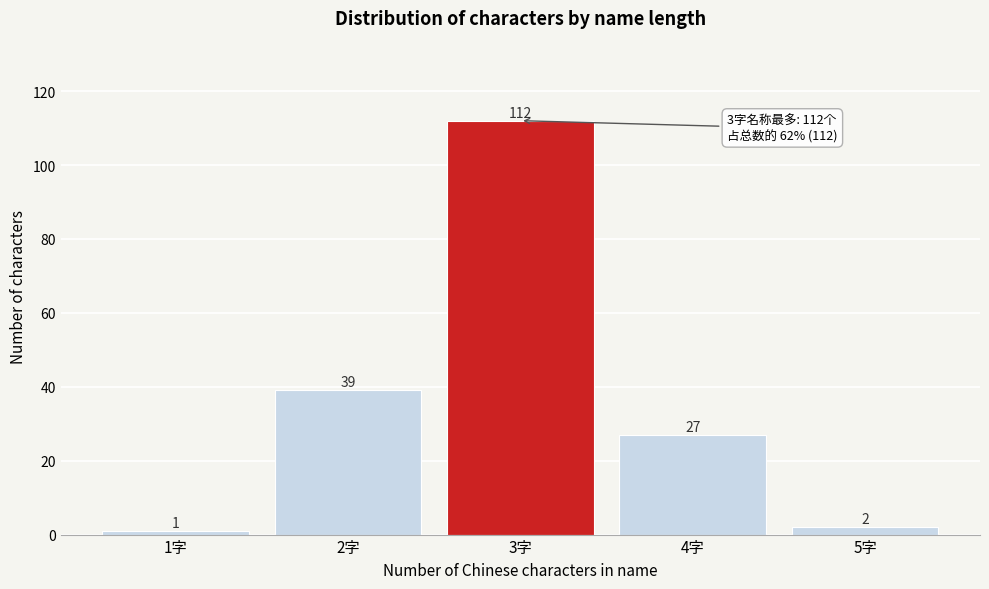

Reading left to right, what are all the values shown in this chart?

1字=1	2字=39	3字=112	4字=27	5字=2